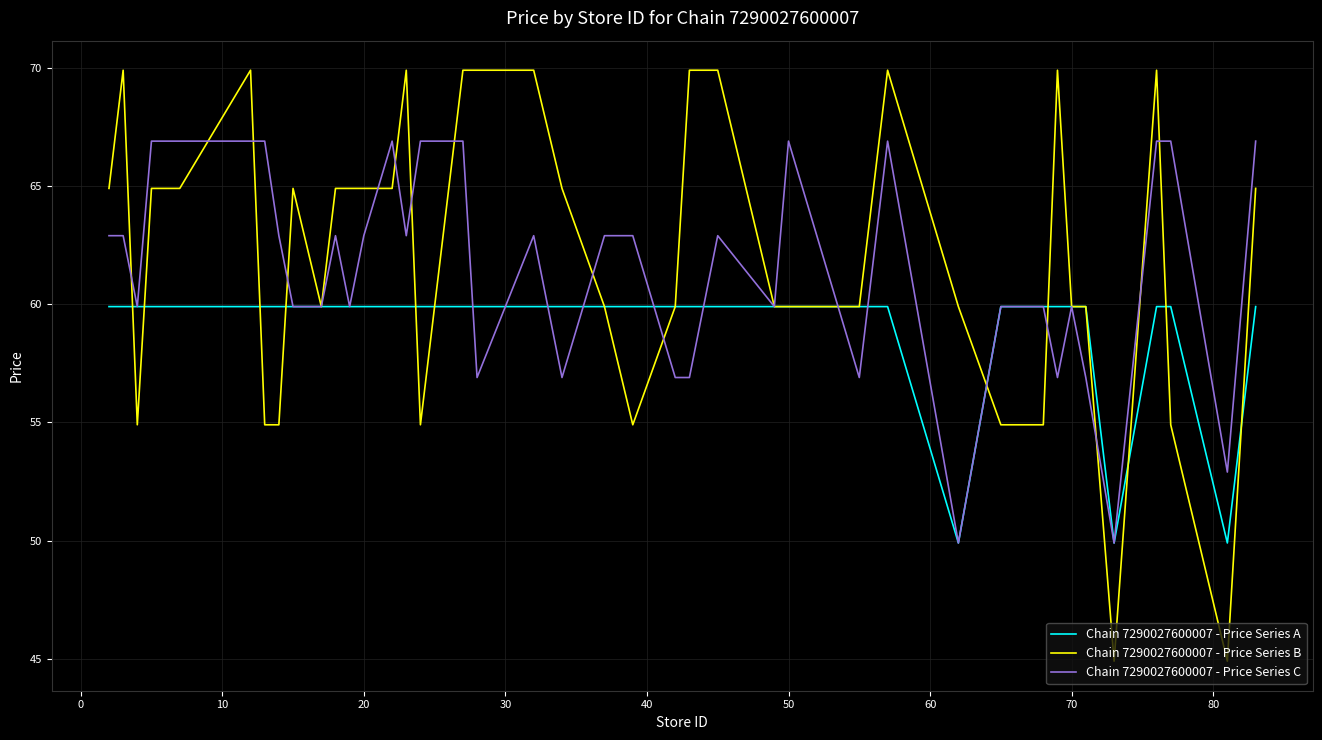

Which series has the largest range (max minus min)?

Chain 7290027600007 - Price Series B